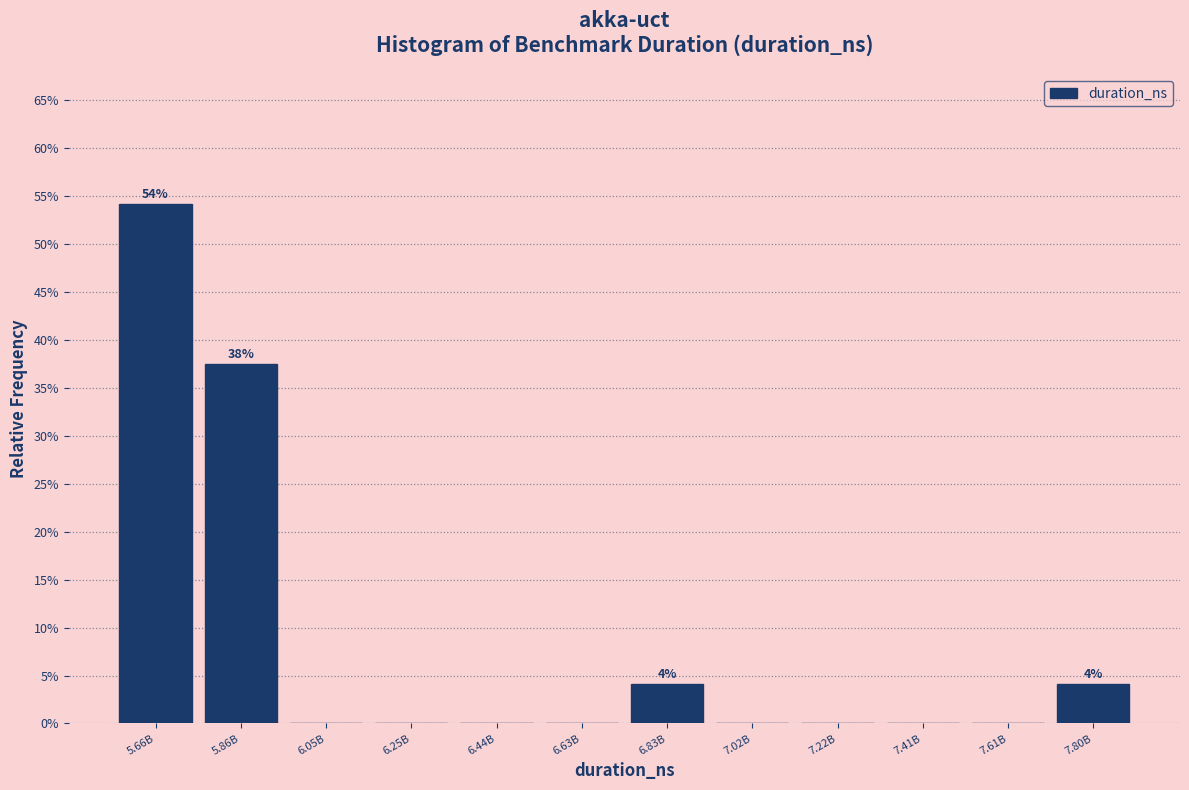

Reading right to left, transcribe all the data shown in this chart.

7.80B=4.2	7.61B=0.0	7.41B=0.0	7.22B=0.0	7.02B=0.0	6.83B=4.2	6.63B=0.0	6.44B=0.0	6.25B=0.0	6.05B=0.0	5.86B=37.5	5.66B=54.2